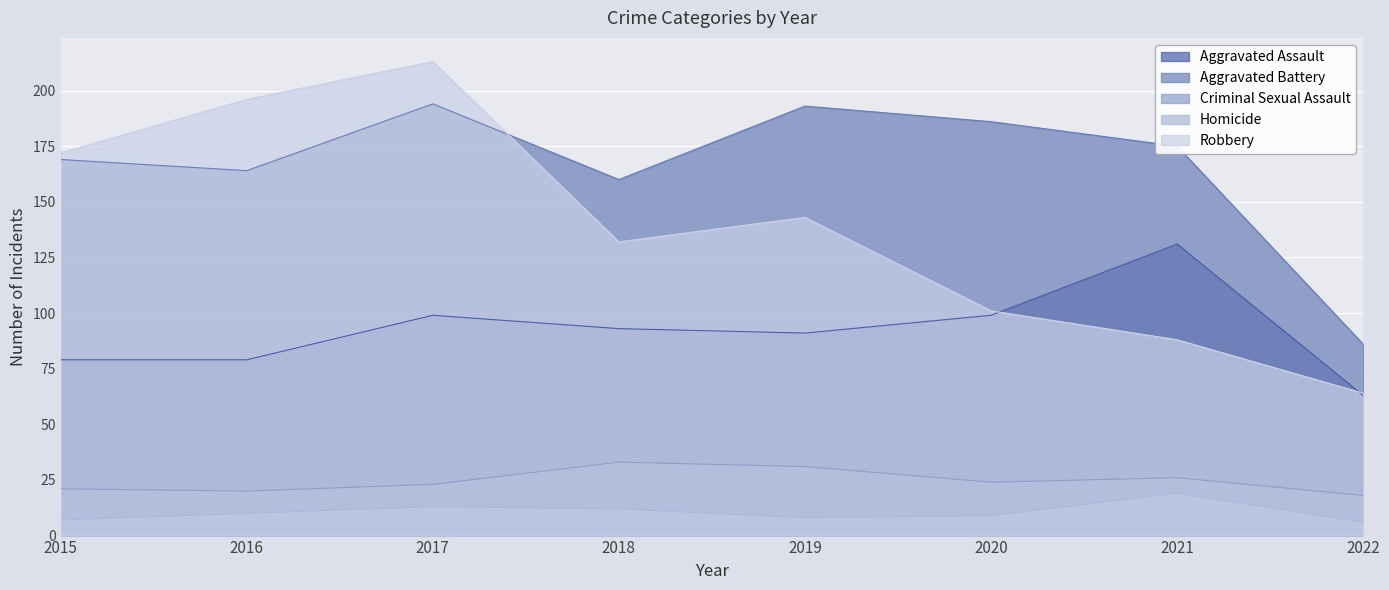

How many lines are shown in the chart?

5